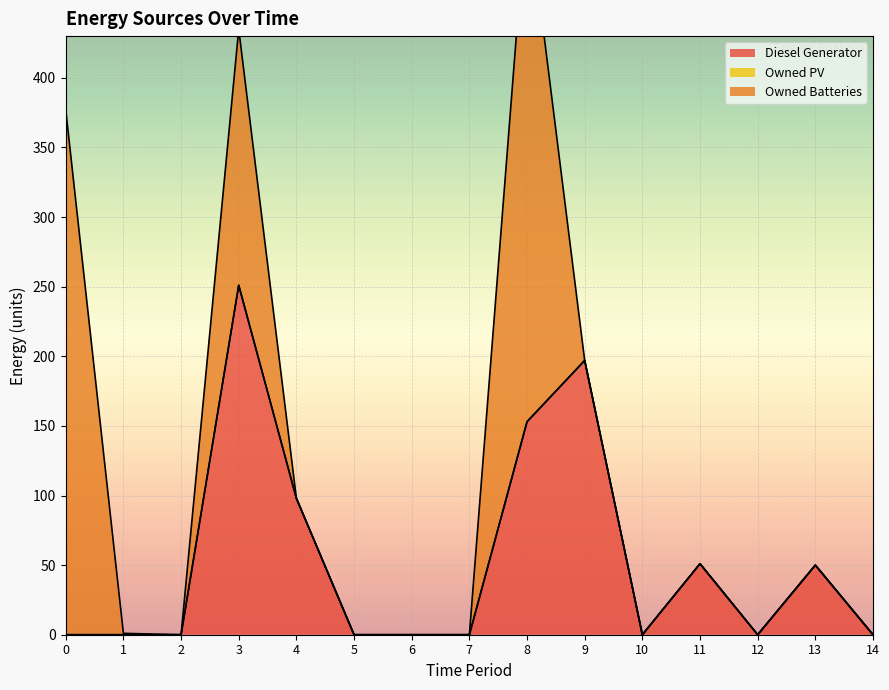

Where is the first local minimum for Diesel Generator?

10